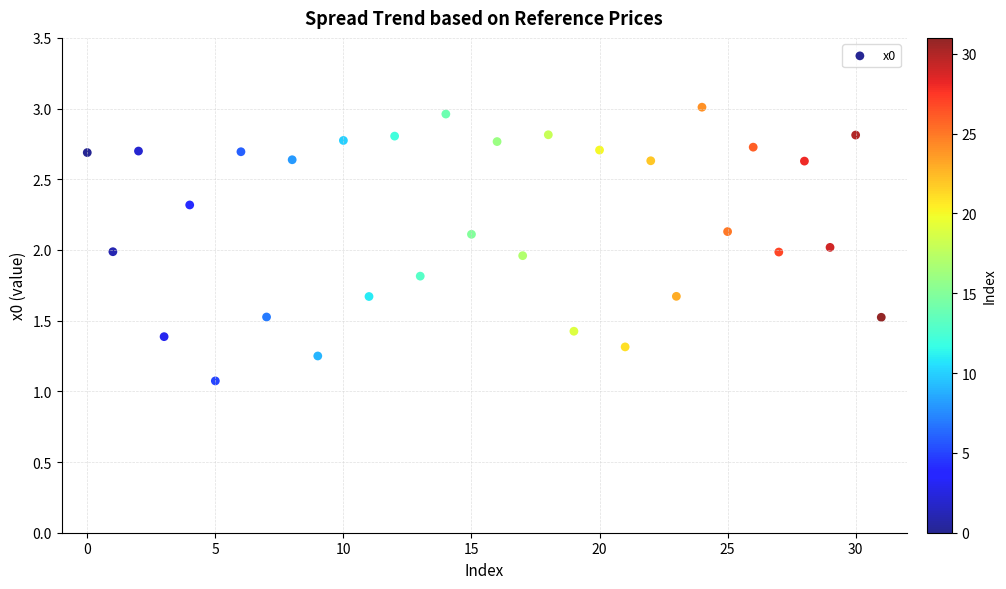

What is the range of Y values (max minus min)?

1.9